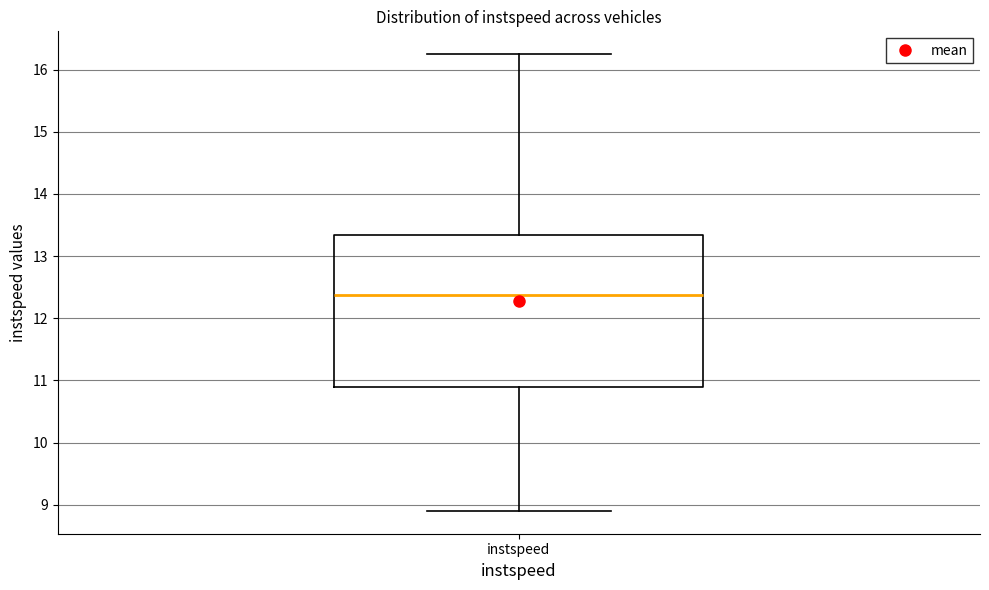

Read this box plot against the y-axis: the position of the median line, the range covered by the box, and the ends of both whiskers. The values are not printed on the chart, so give them approximately, as read against the axis.

median 12.4, box 10.9 to 13.3, whiskers 8.9 to 16.2